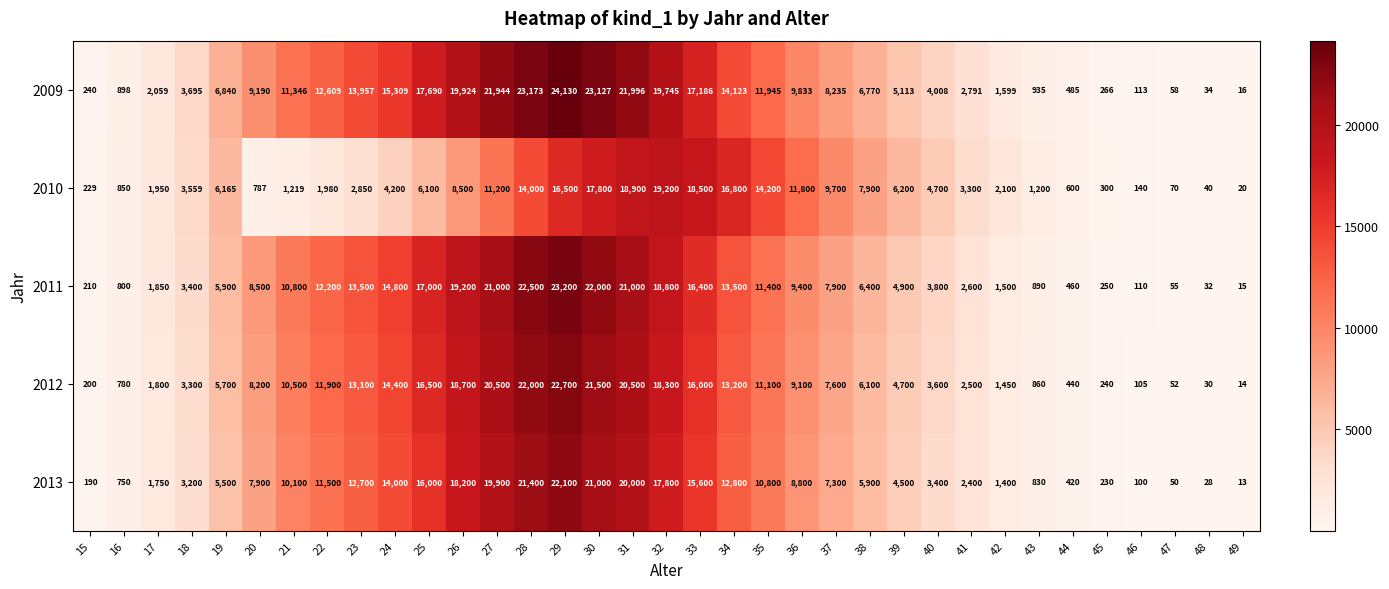

At which category does the chart reach its minimum across all series?

49